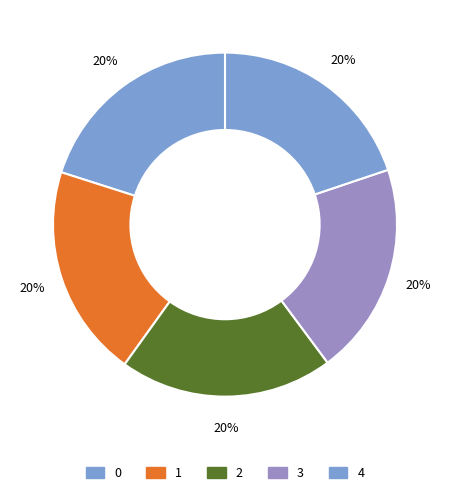

What is the ratio of the value at 1 to the value at 2?

1.0